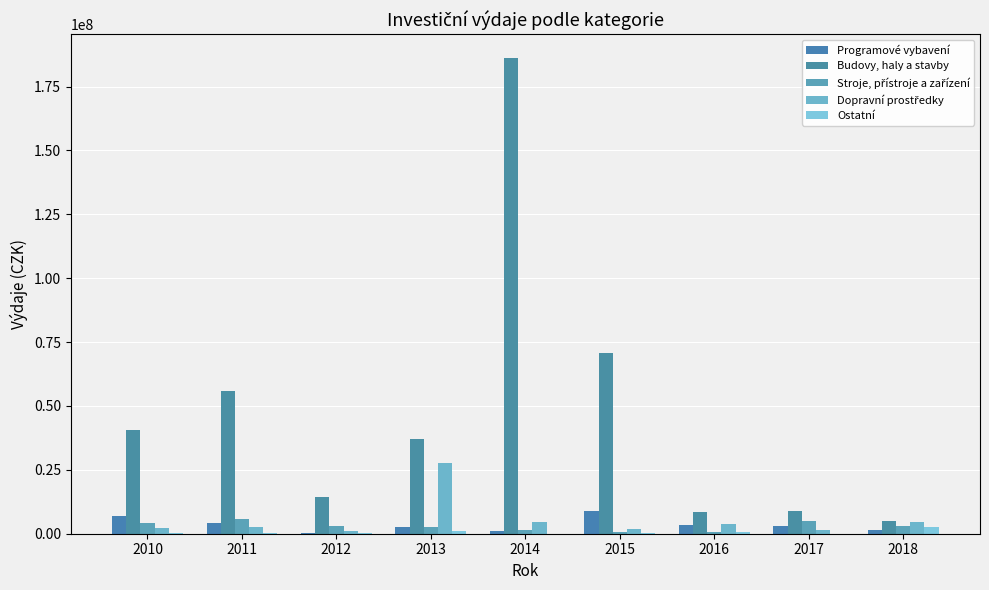

What is the difference between the Stroje, přístroje a zařízení values at 2014 and 2017?

3490000